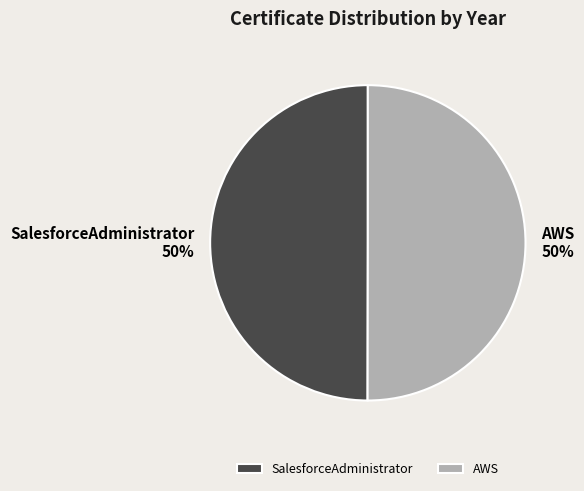

To the nearest percent, what is the combined percentage of SalesforceAdministrator and AWS?

100%